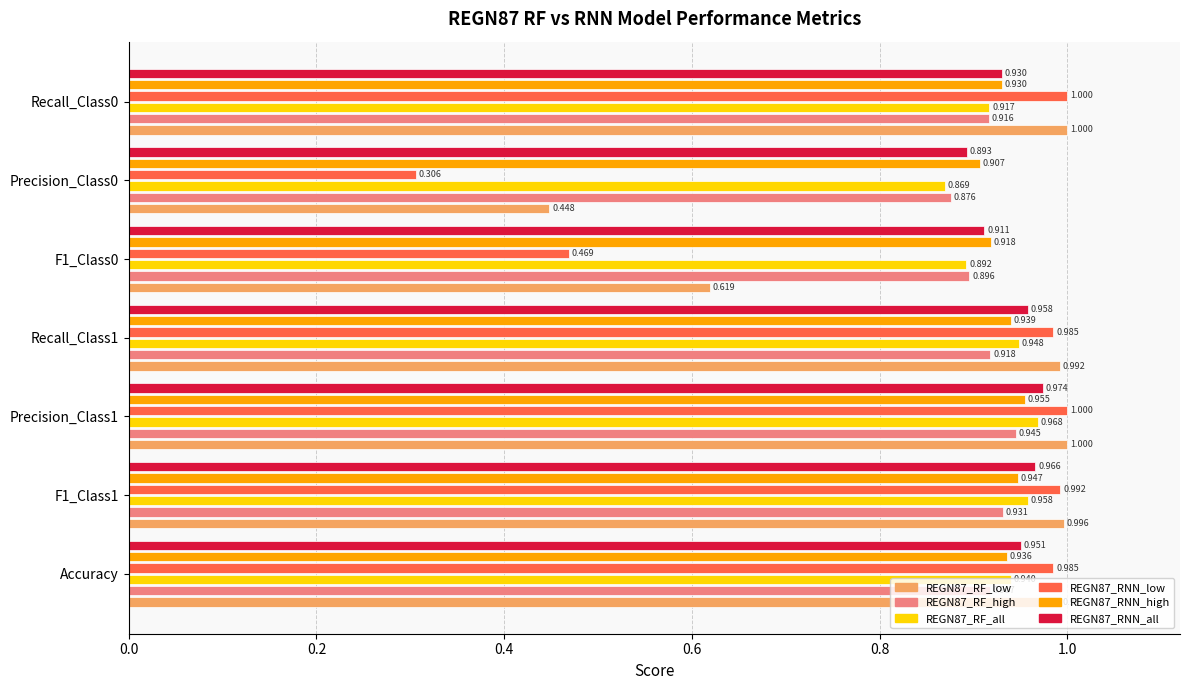

Is the value of REGN87_RF_low at F1_Class0 greater than the value of REGN87_RNN_all at F1_Class1?

No